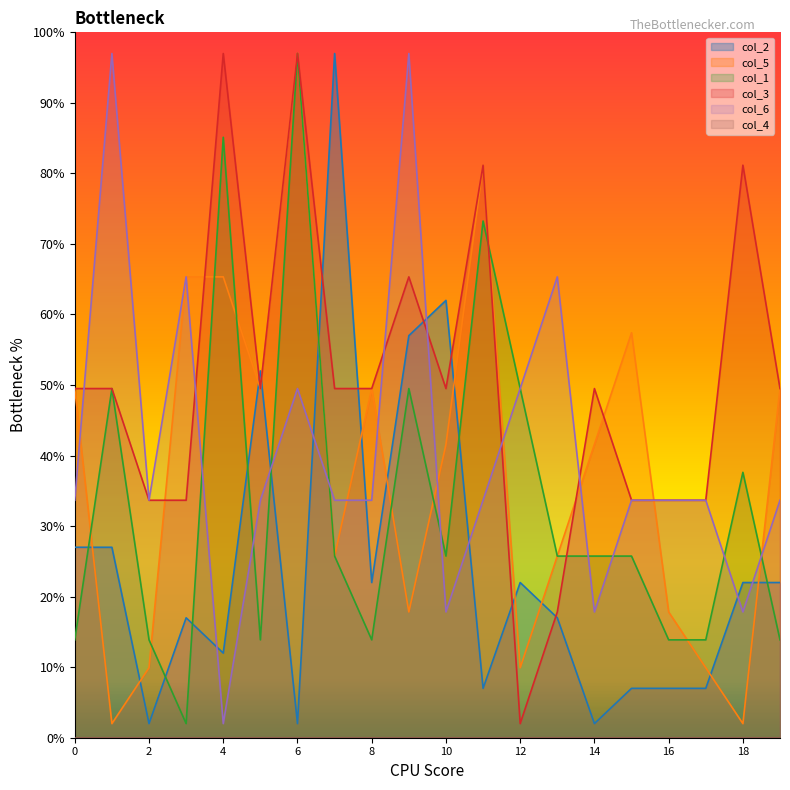

Reading left to right, transcribe all the data shown in this chart.

col_2: 27.0	27.0	2.0	17.0	12.0	52.0	2.0	97.0	22.0	57.0	62.0	7.0	22.0	17.0	2.0	7.0	7.0	7.0	22.0	22.0
col_5: 49.5	2.0	9.9	65.3	65.3	49.5	97.0	25.8	49.5	17.8	41.6	81.2	9.9	25.8	41.6	57.4	17.8	9.9	2.0	49.5
col_1: 13.9	49.5	13.9	2.0	85.1	13.9	97.0	25.8	13.9	49.5	25.8	73.2	49.5	25.8	25.8	25.8	13.9	13.9	37.6	13.9
col_3: 49.5	49.5	33.7	33.7	97.0	49.5	97.0	49.5	49.5	65.3	49.5	81.2	2.0	17.8	49.5	33.7	33.7	33.7	81.2	49.5
col_6: 33.7	97.0	33.7	65.3	2.0	33.7	49.5	33.7	33.7	97.0	17.8	33.7	49.5	65.3	17.8	33.7	33.7	33.7	17.8	33.7